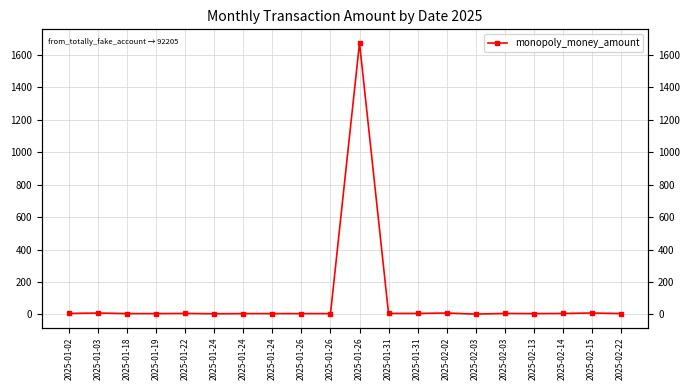

Is it true that the value at 2025-01-24 is 8.0?

False